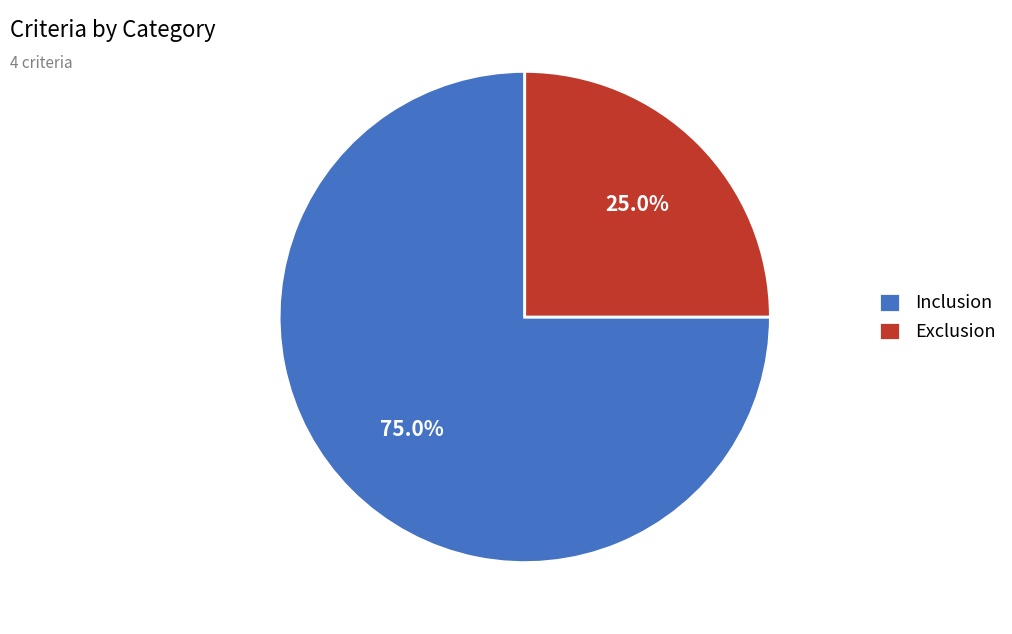

What is the total percentage of Exclusion and Inclusion?

100.0%